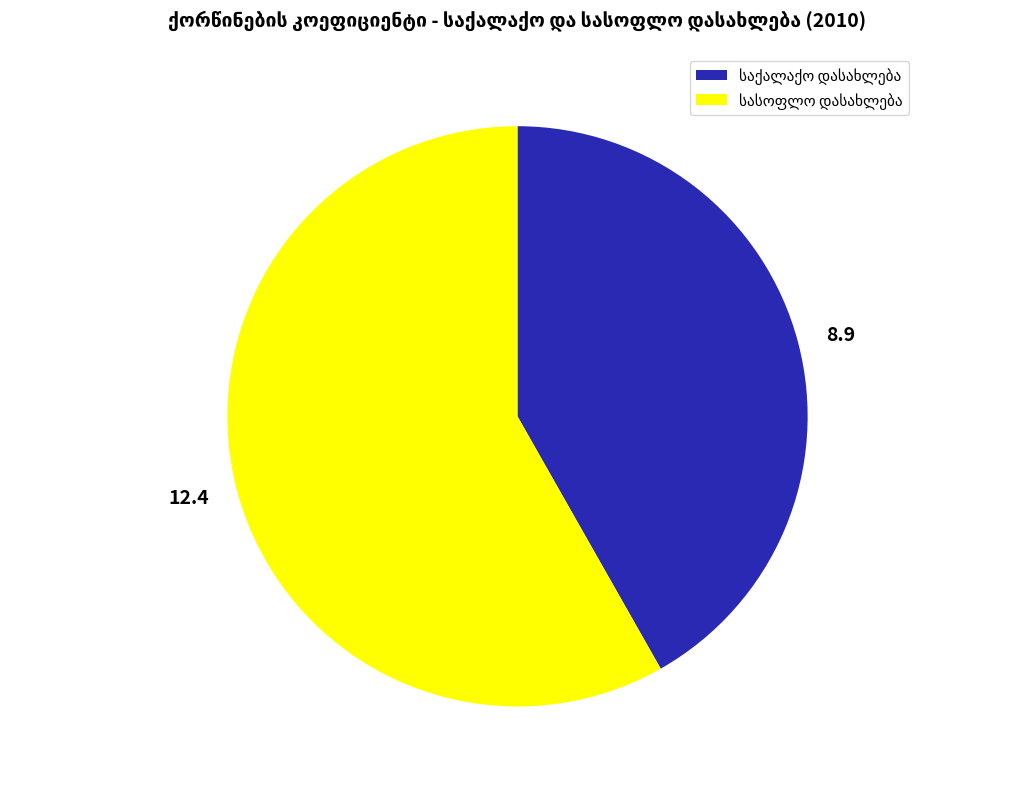

Does any single category account for the majority?

Yes